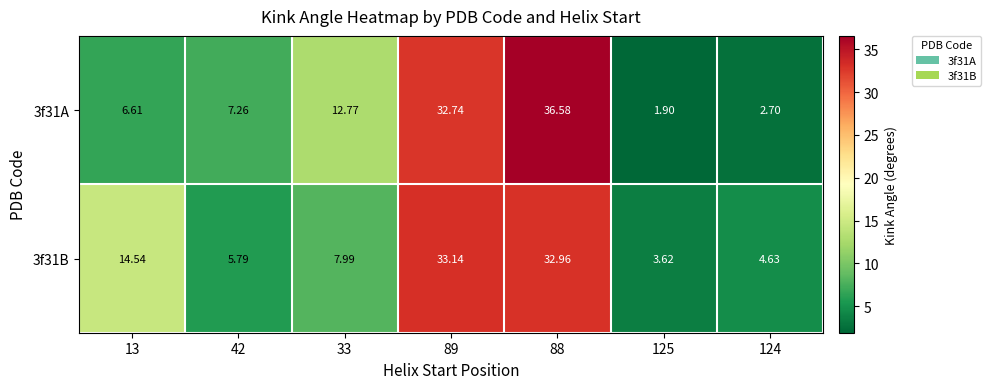

Is the value of 3f31A at 89 greater than the value of 3f31B at 125?

Yes